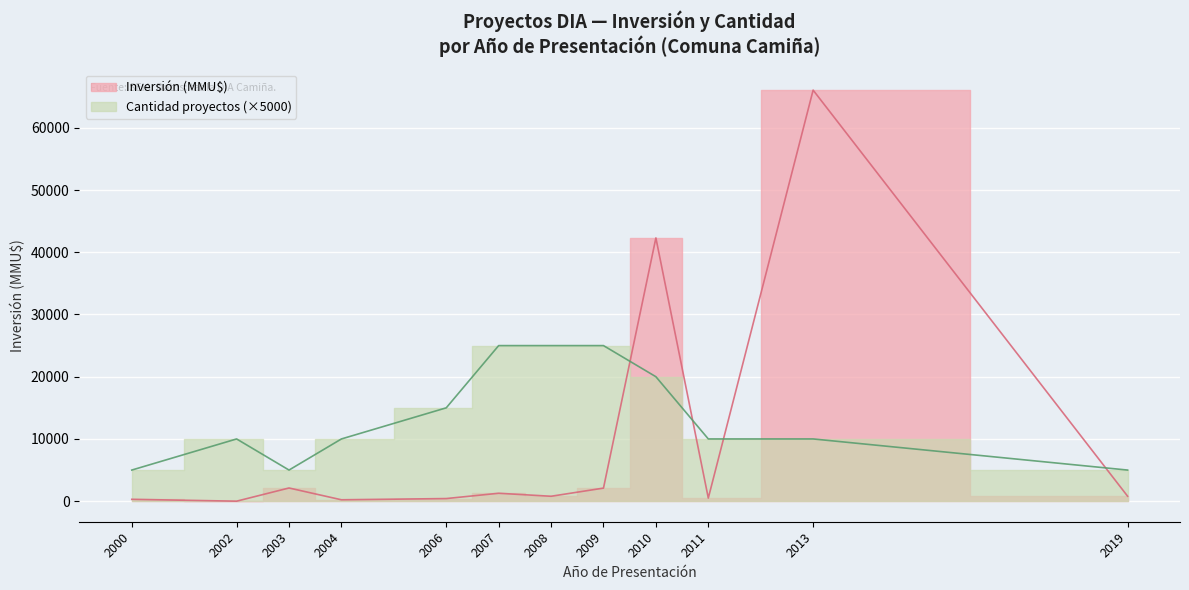

How many lines are shown in the chart?

2